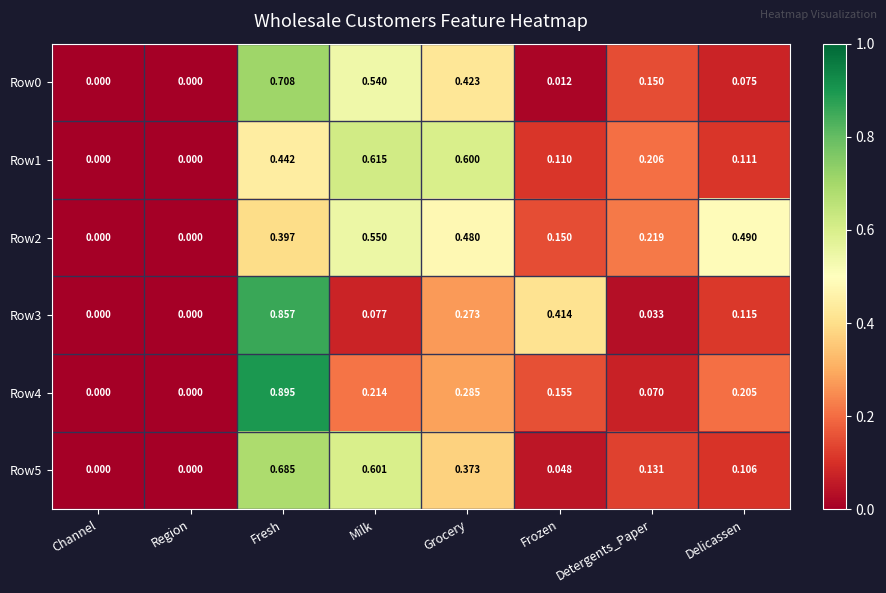

Is the value of Row4 at Milk greater than the value of Row3 at Channel?

Yes